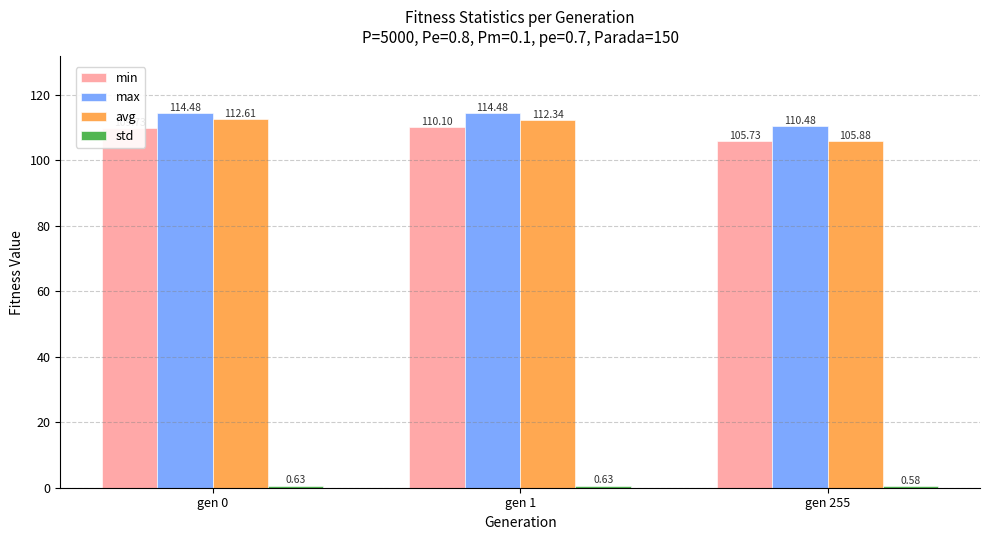

What is the greatest value displayed?

114.5